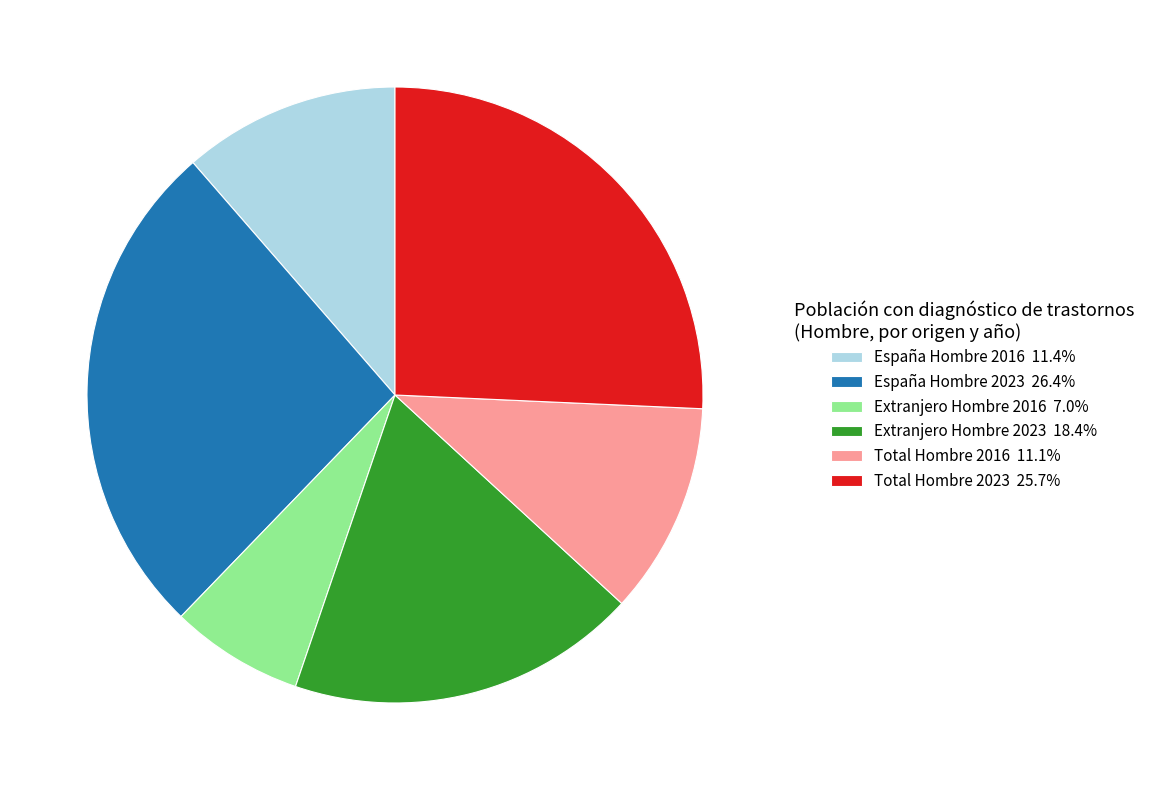

Is the sum of España Hombre 2023 26.4% and España Hombre 2016 11.4% greater than half?

No